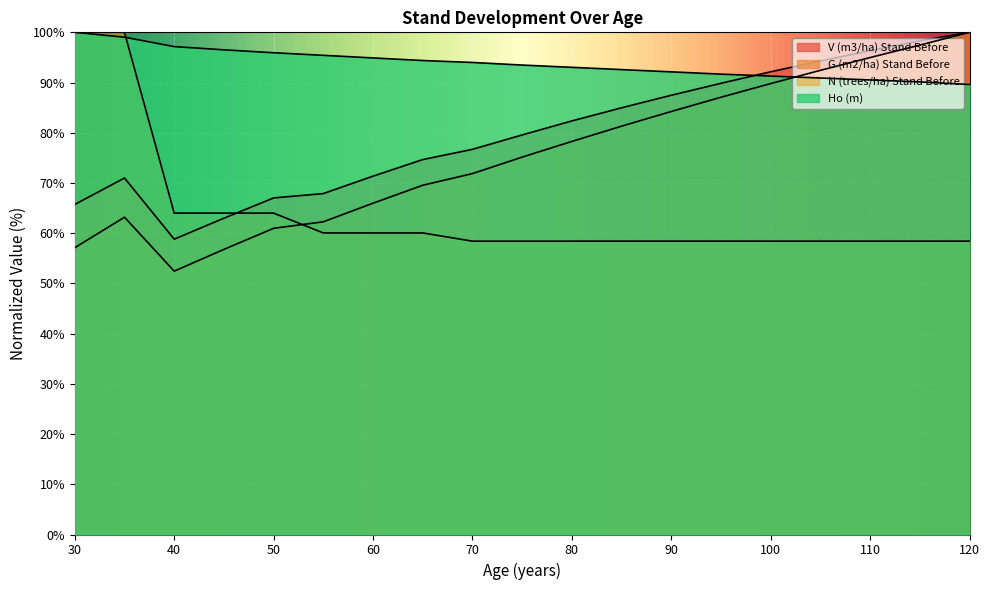

What are all the series names shown in the legend?

V (m3/ha) Stand Before, G (m2/ha) Stand Before, N (trees/ha) Stand Before, Ho (m)